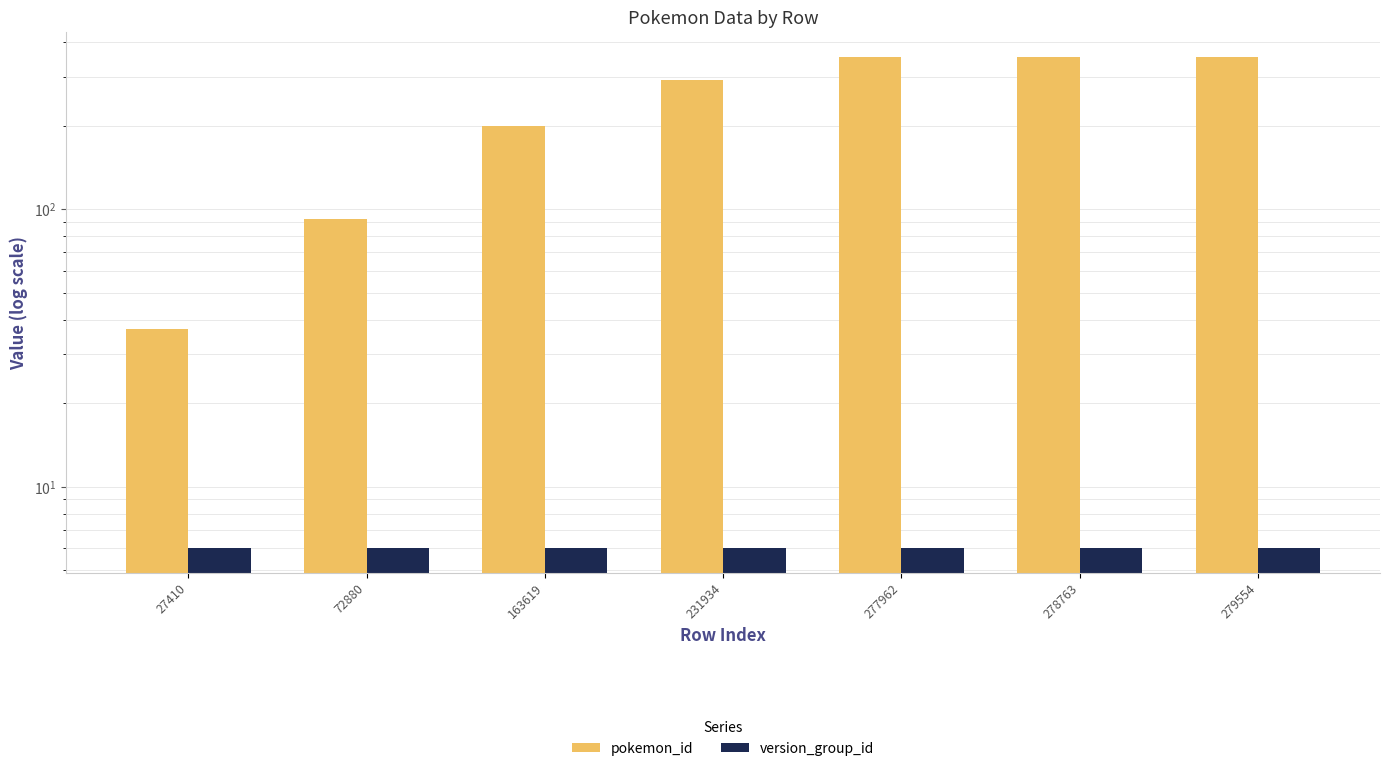

Rank the series by their maximum value, from lowest to highest.

version_group_id, pokemon_id